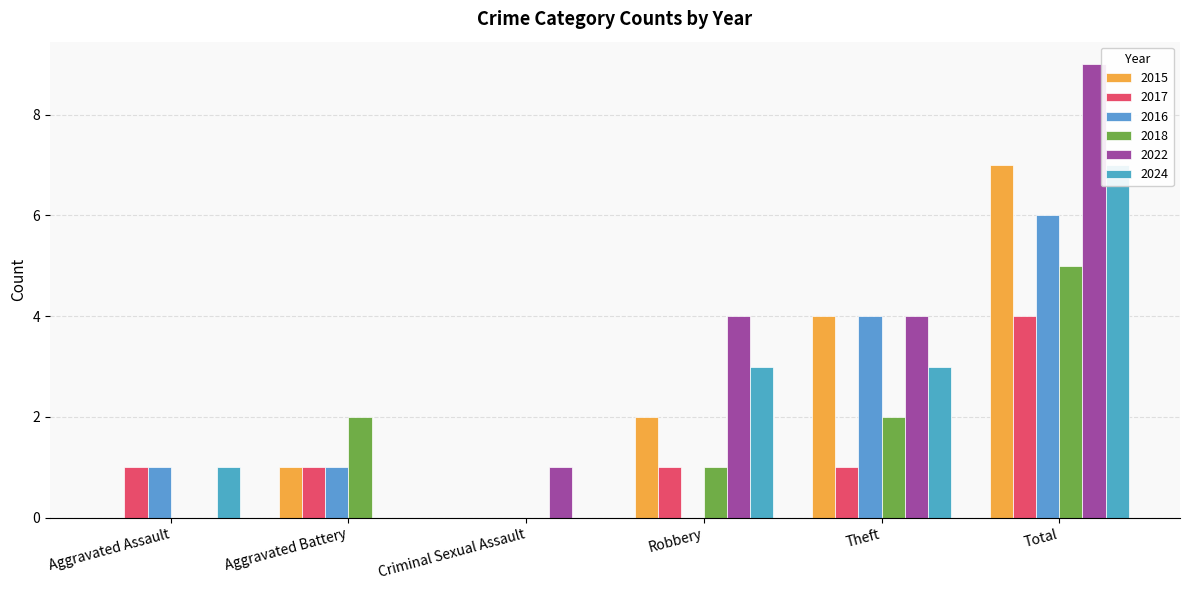

The value of 2015 at Robbery is 3. True or false?

False